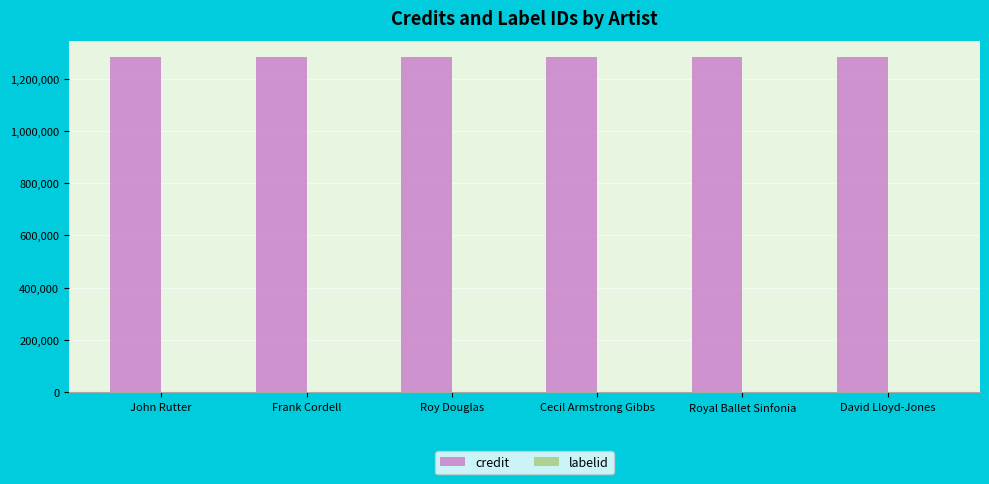

Which series has the largest total across all categories?

credit